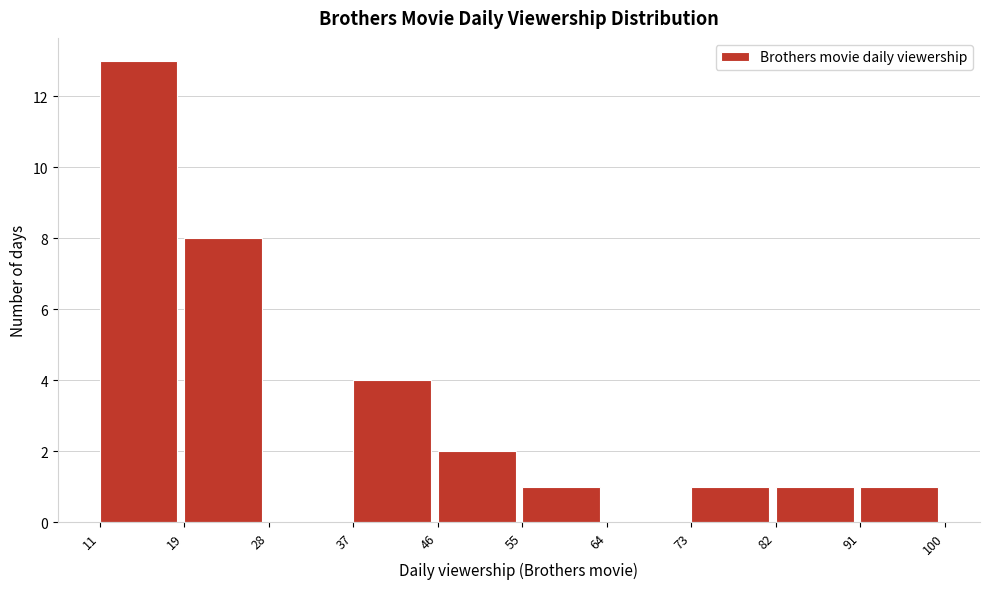

Which range on the x-axis has the tallest bar?

11 to 19